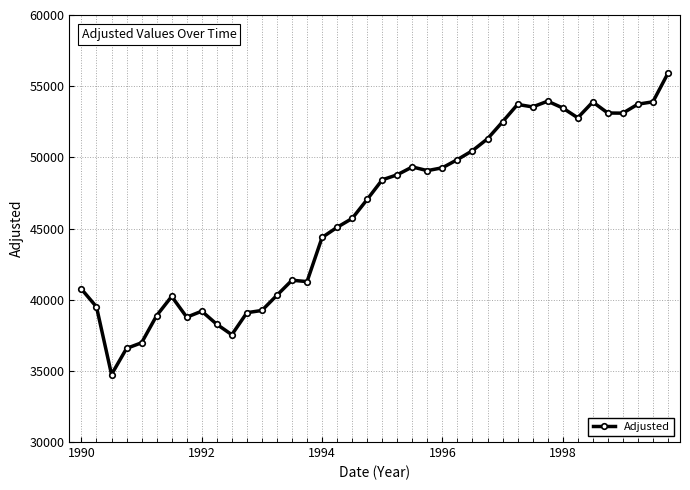

True or false: the data has more than 2 interior local peaks.

True